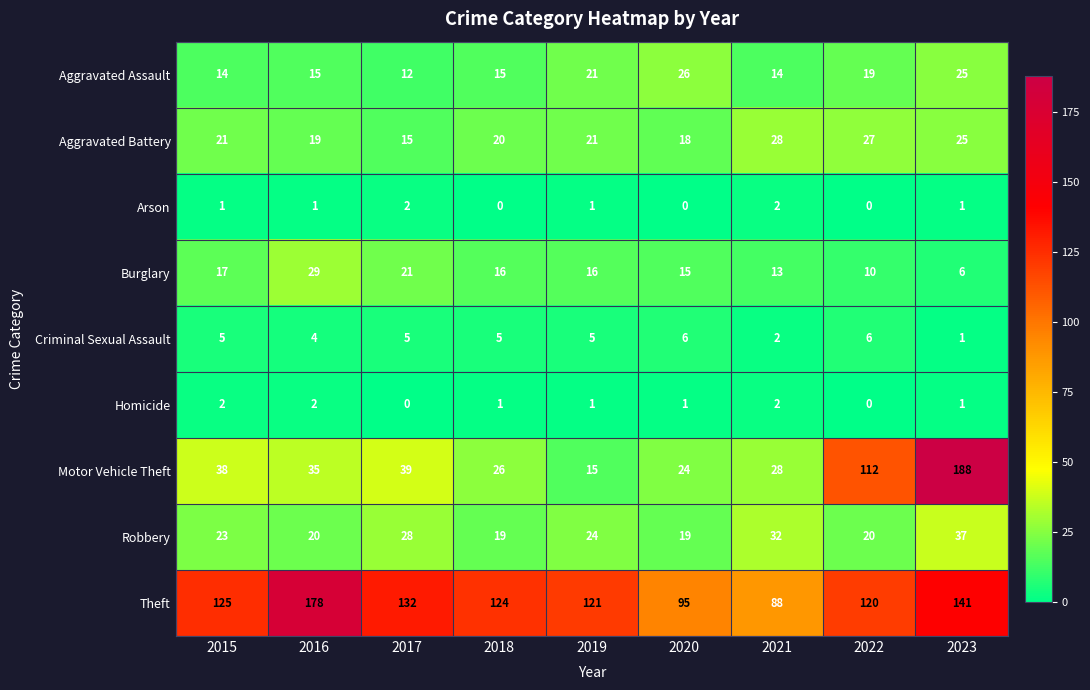

Which category has the highest value across all series?

2023